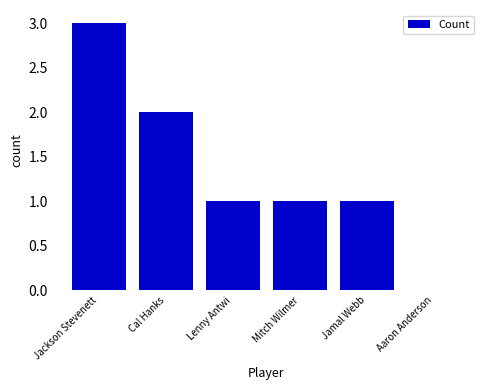

Between Cal Hanks and Aaron Anderson, which is larger?

Cal Hanks